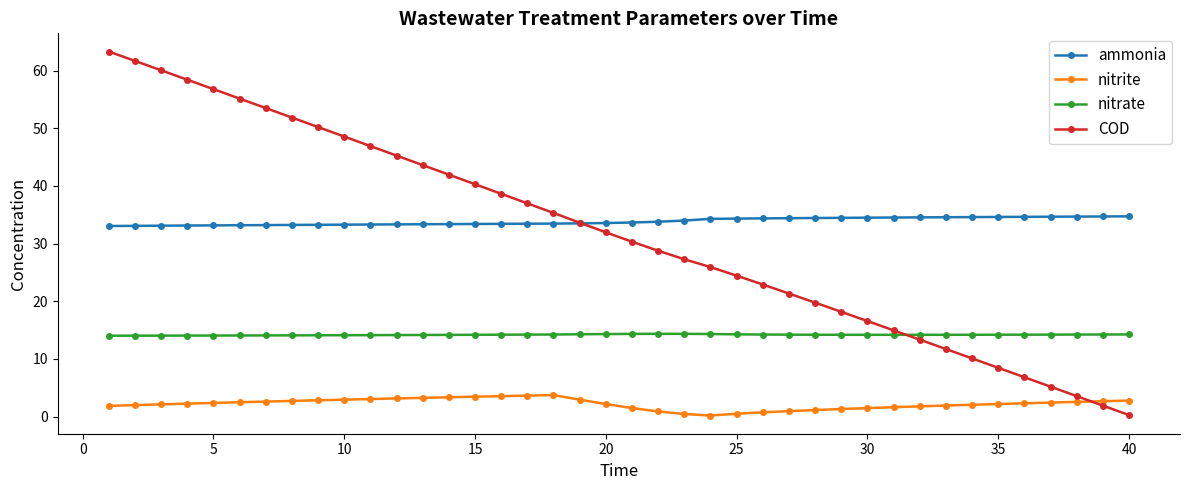

Which series has the largest range (max minus min)?

COD